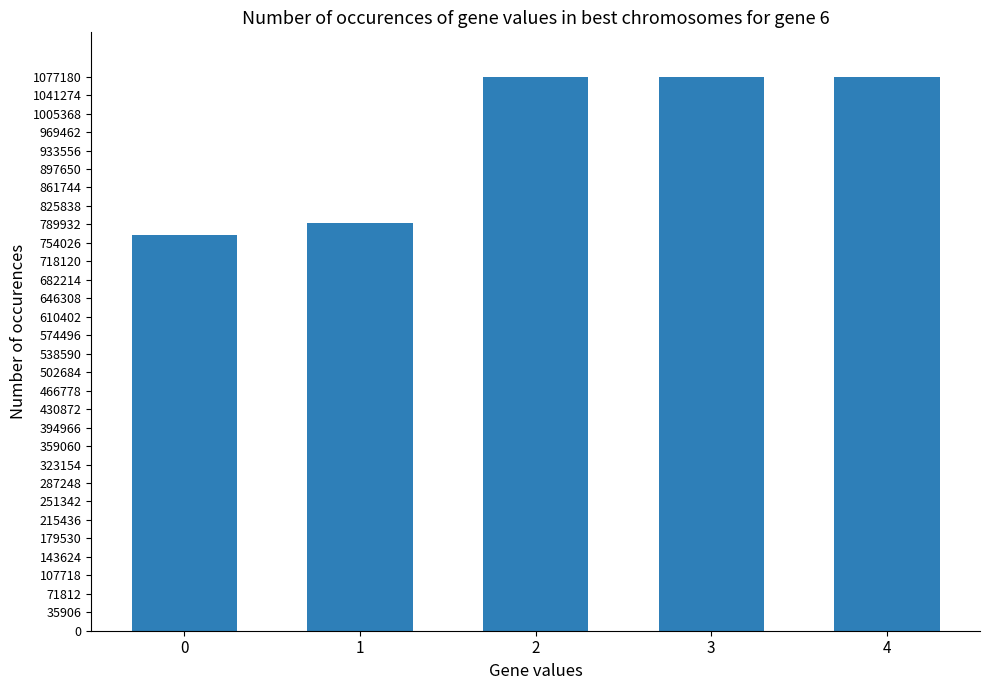

What is the sum of all values?

4793939